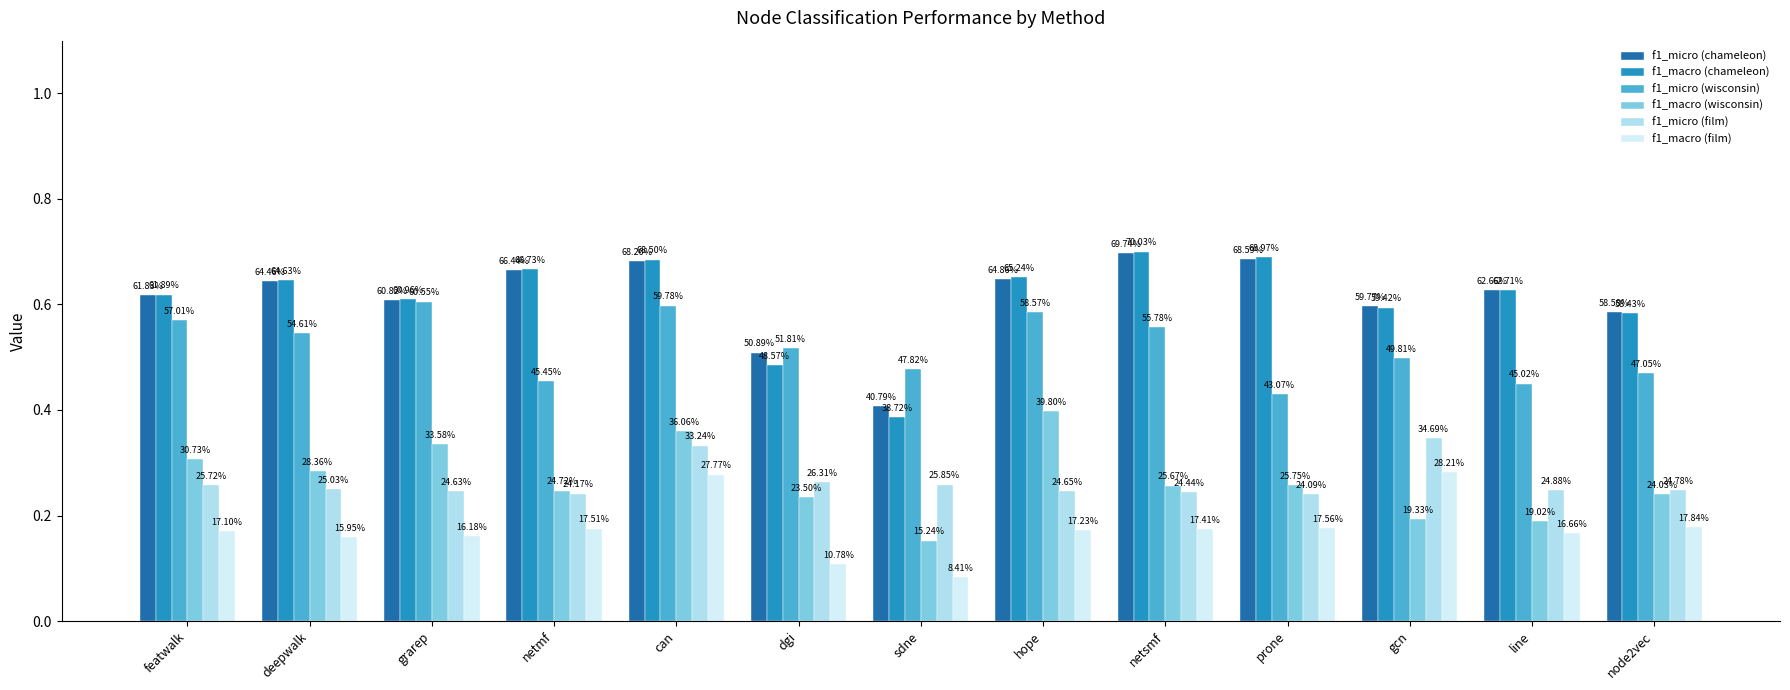

What is the sum of all f1_macro (chameleon) values?

7.9